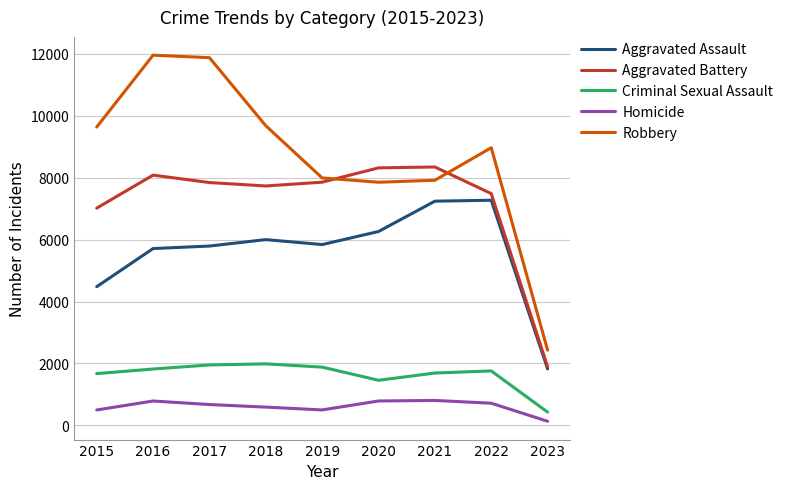

True or false: Aggravated Assault and Homicide intersect in this chart.

False